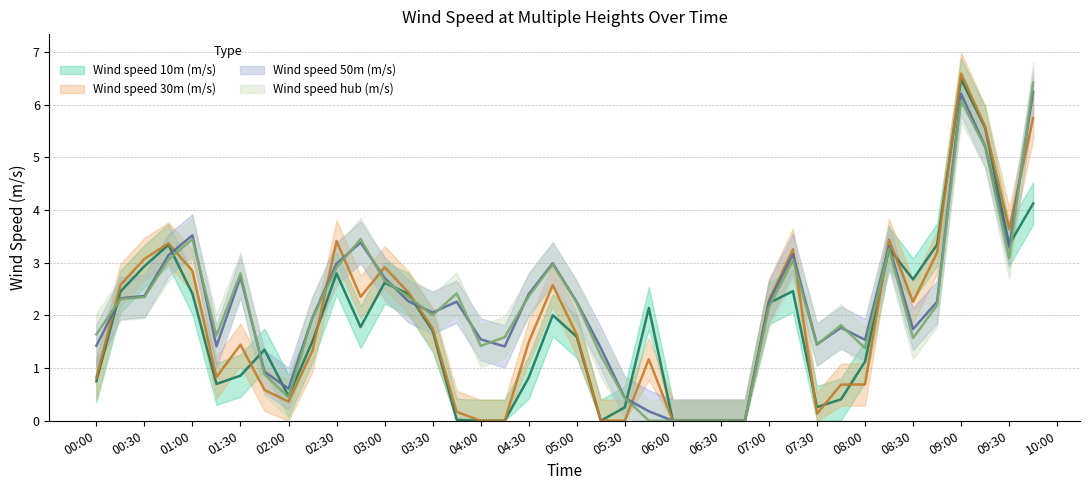

Which series changed the most between 2020-02-27 01:30:00 and 2020-02-27 08:15:00?

Wind speed 10m (m/s)